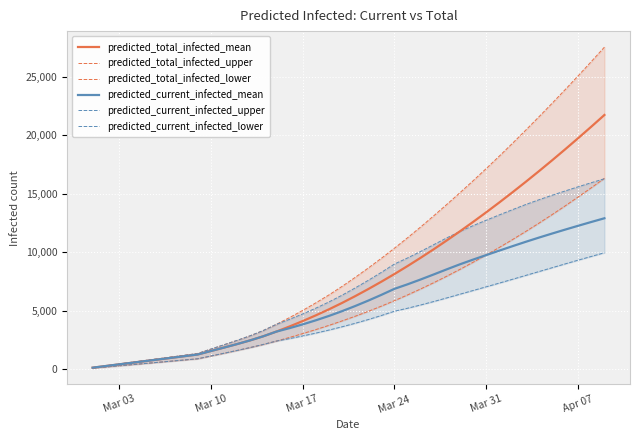

True or false: predicted_total_infected_mean has a value of 477 at 7.

False